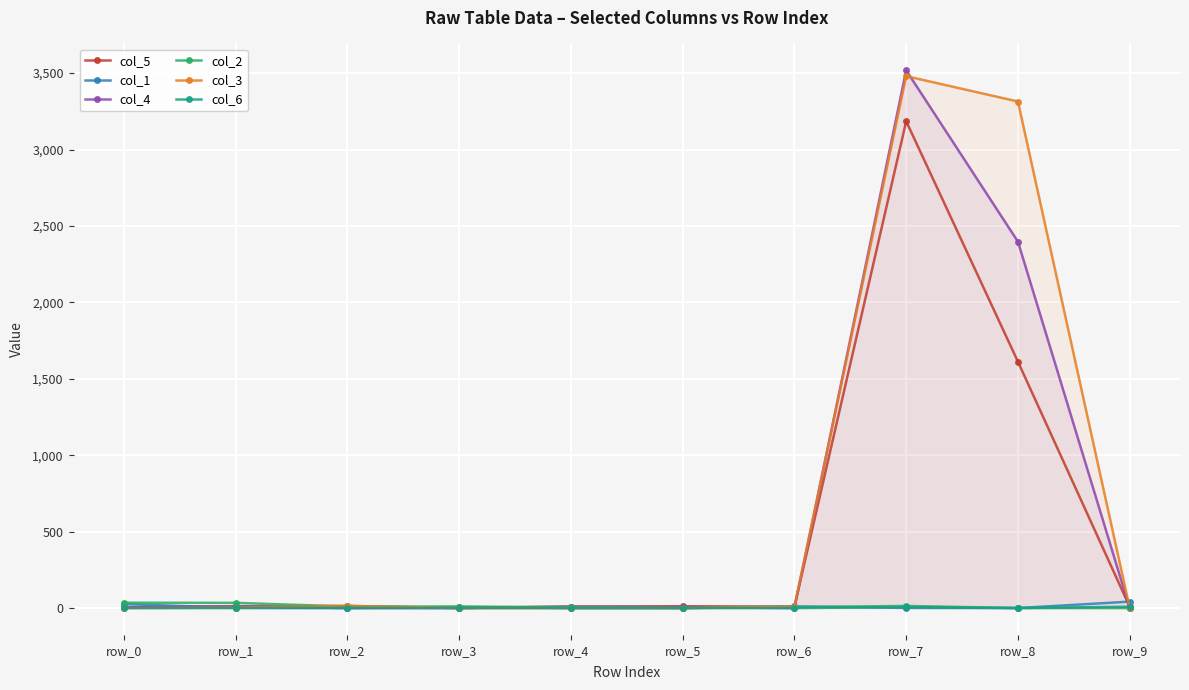

Rank the categories by col_6 value from highest to lowest.

row_9, row_7, row_2, row_0, row_1, row_3, row_4, row_5, row_6, row_8